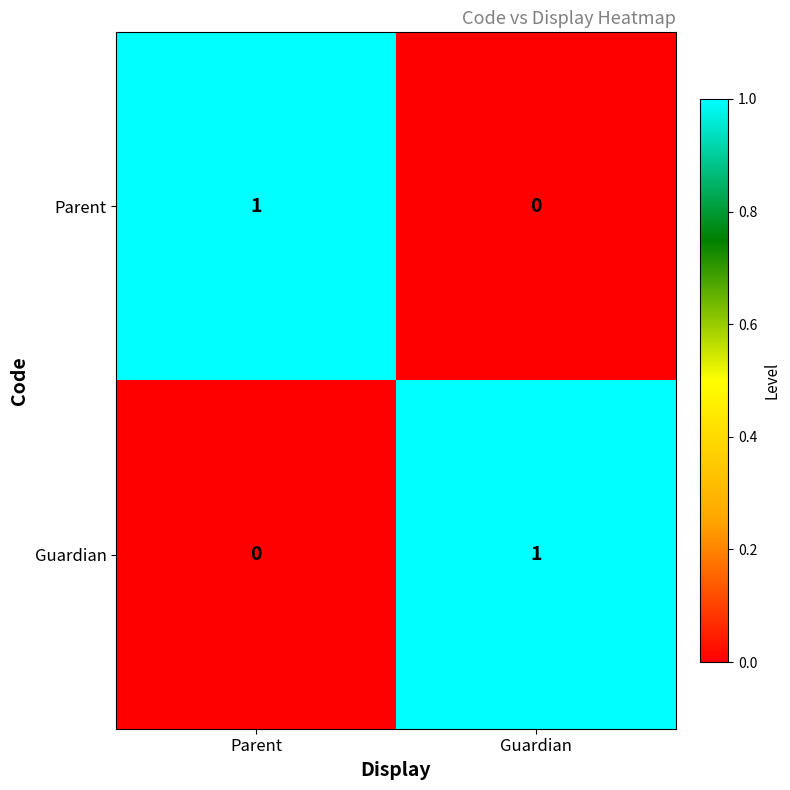

Reading right to left, what are all the values shown in this chart?

Parent: Guardian=0	Parent=1
Guardian: Guardian=1	Parent=0